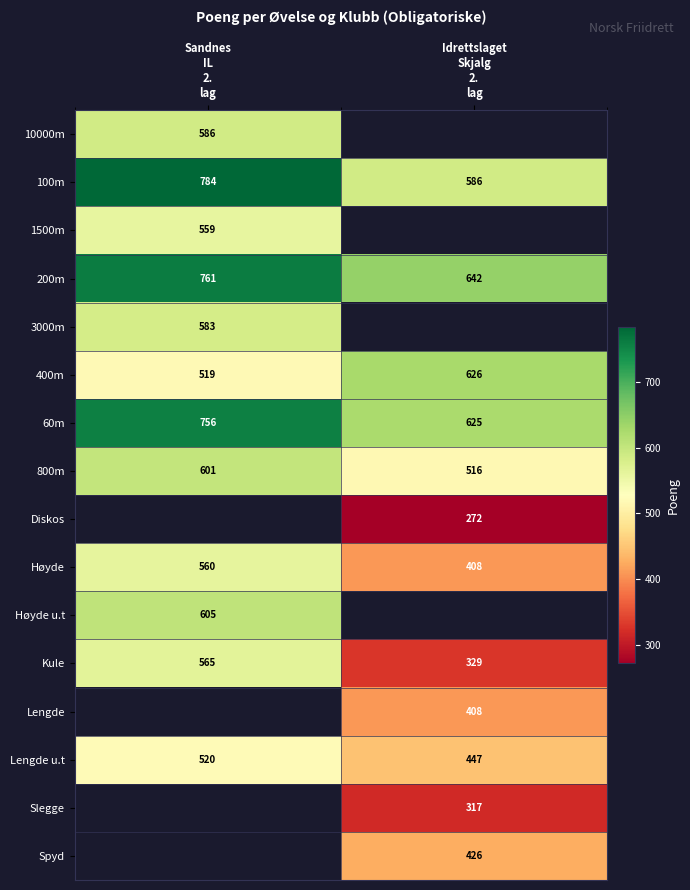

What is the average value of the Høyde series?

484